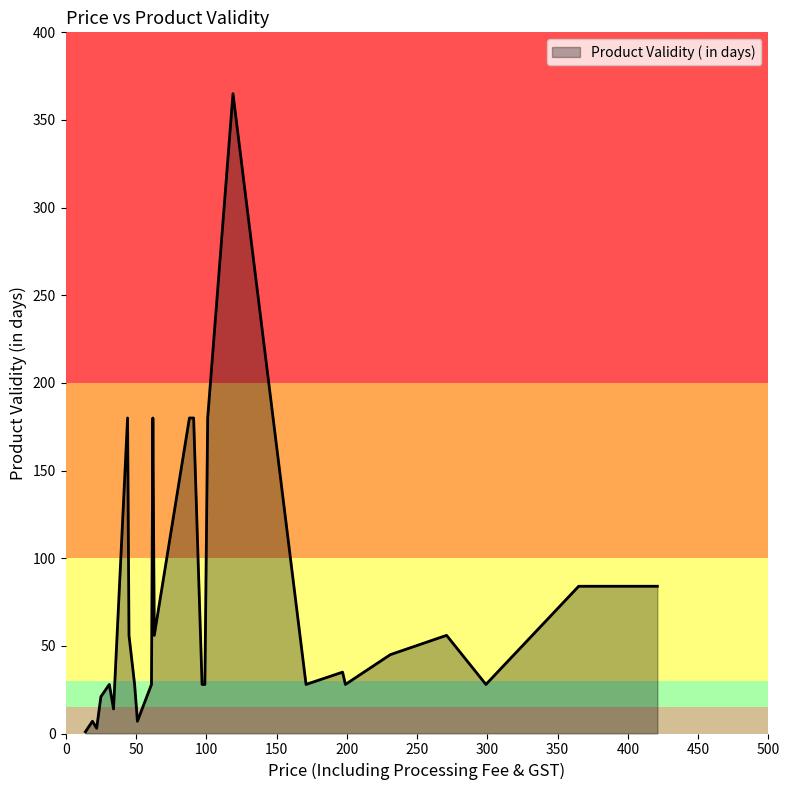

What is the greatest value displayed?

365